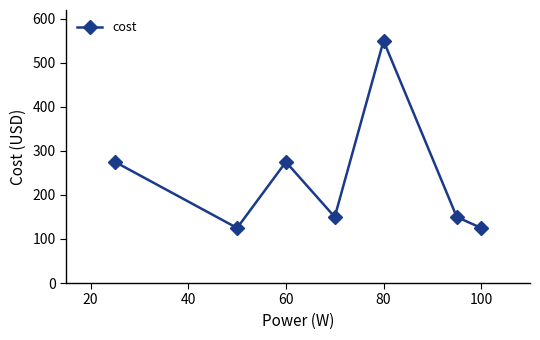

Does the chart have visible grid lines?

No